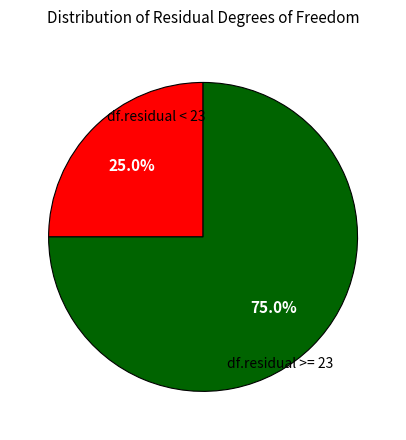

Is there a majority slice in this chart?

Yes